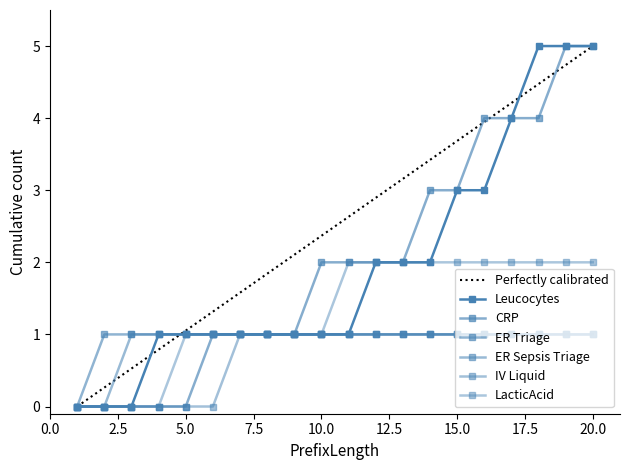

How many lines are shown in the chart?

6